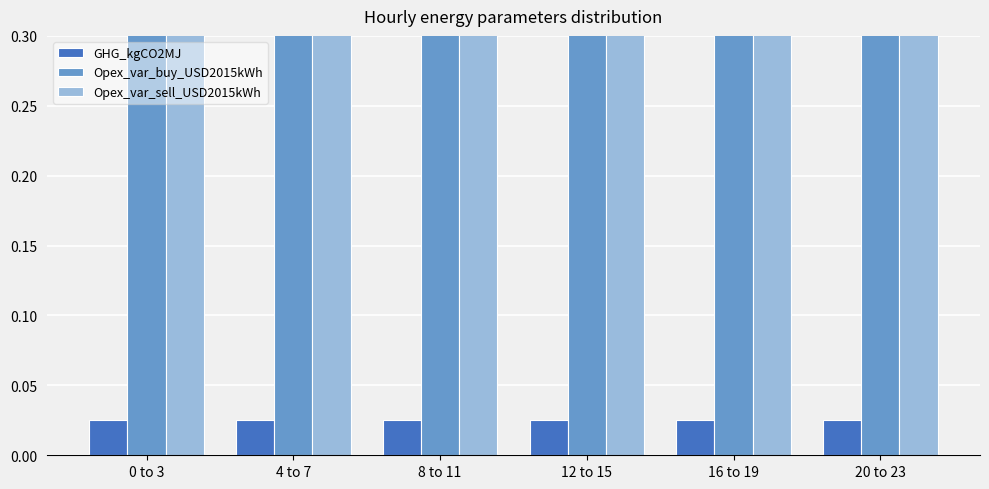

How many groups of bars are there?

6